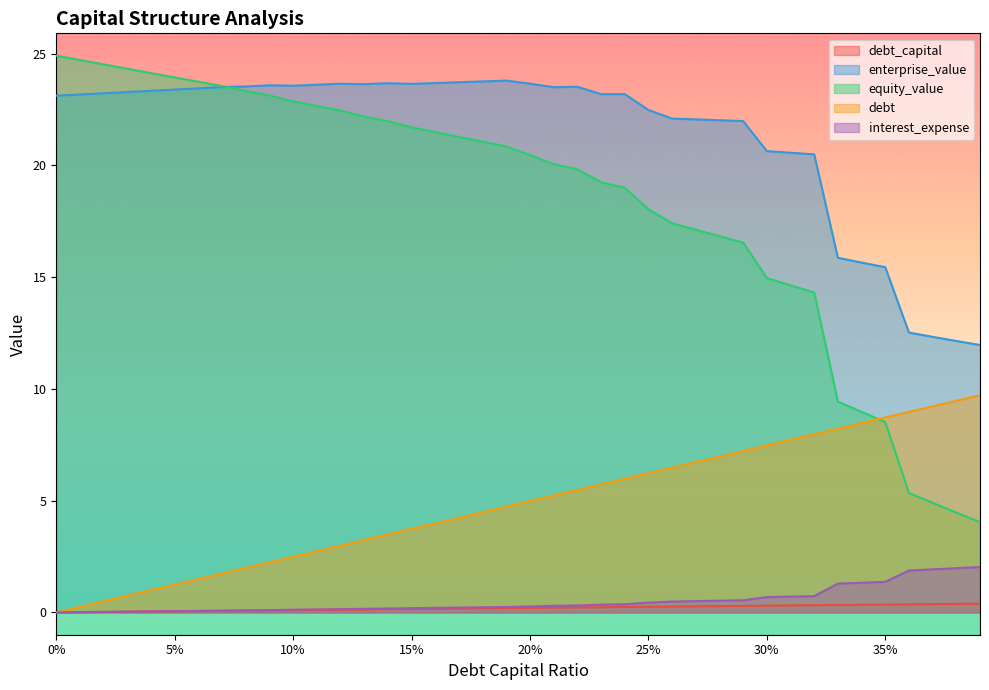

What position from the left is 0.14?

15